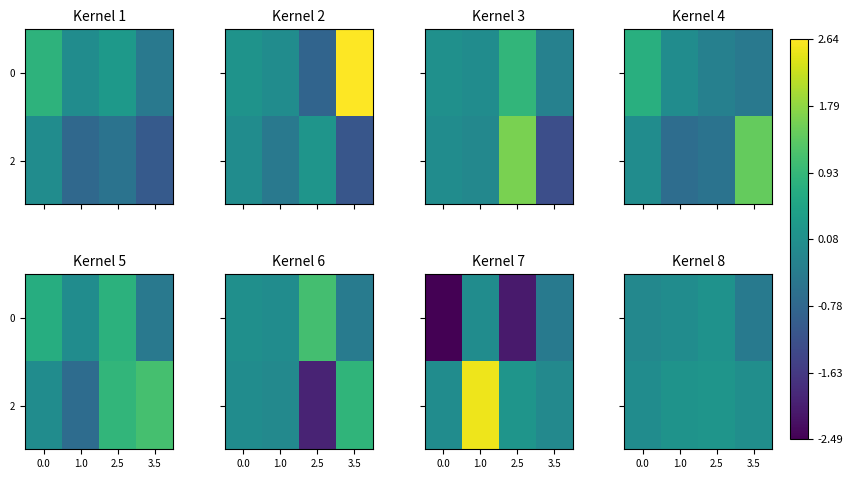

What is the difference between the maximum and second lowest values in the 0 series?

0.2